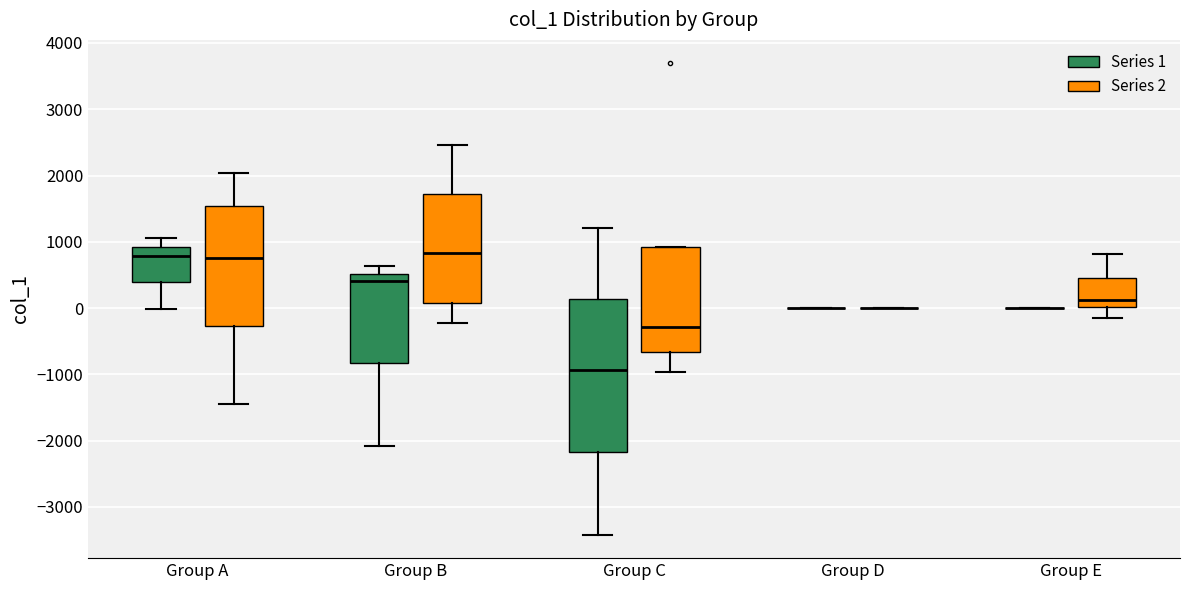

Reading left to right, read every box against the y-axis: the position of its median line, the range the box covers, and the ends of its whiskers. The values are not printed on the chart, so give them approximately, as read against the axis.

Group A (Series 1): median 800, box 400 to 900, whiskers 0 to 1100
Group A (Series 2): median 800, box -300 to 1500, whiskers -1400 to 2000
Group B (Series 1): median 400, box -800 to 500, whiskers -2100 to 600
Group B (Series 2): median 800, box 100 to 1700, whiskers -200 to 2500
Group C (Series 1): median -900, box -2200 to 100, whiskers -3400 to 1200
Group C (Series 2): median -300, box -700 to 900, whiskers -1000 to 900
Group D (Series 1): box collapsed to a line at 0, whiskers 0 to 0
Group D (Series 2): box collapsed to a line at 0, whiskers 0 to 0
Group E (Series 1): box collapsed to a line at 0, whiskers 0 to 0
Group E (Series 2): median 100, box 0 to 500, whiskers -200 to 800